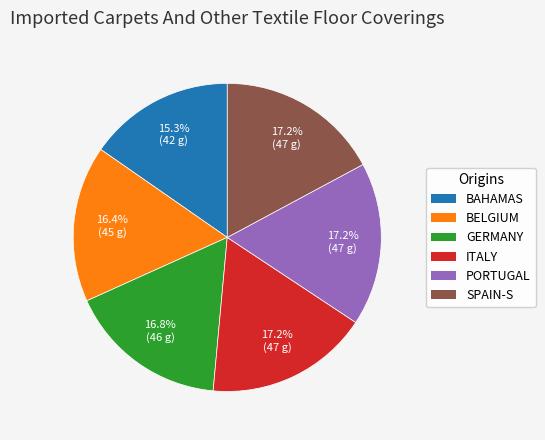

Does any single category account for the majority?

No